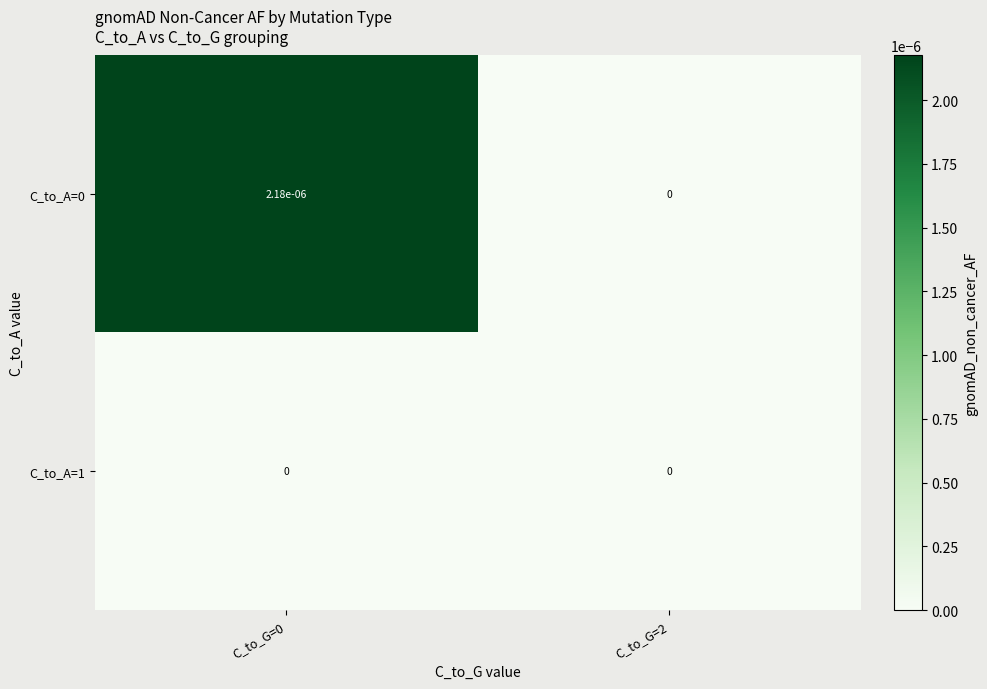

The C_to_A=0 series shows 0.0 at C_to_G=2. True or false?

True